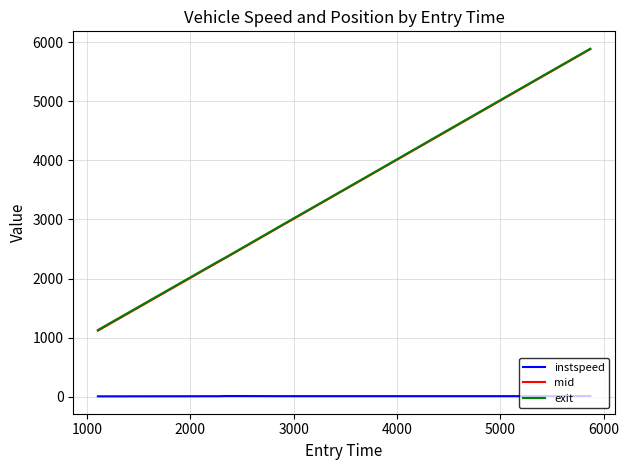

What is the maximum value for exit?

5888.8